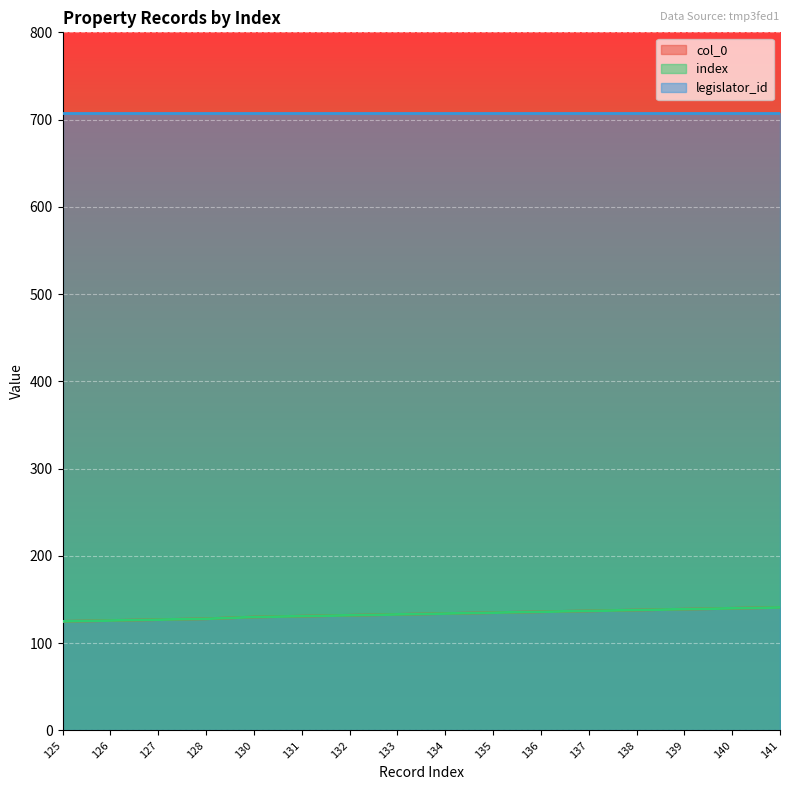

True or false: col_0 and index intersect in this chart.

False